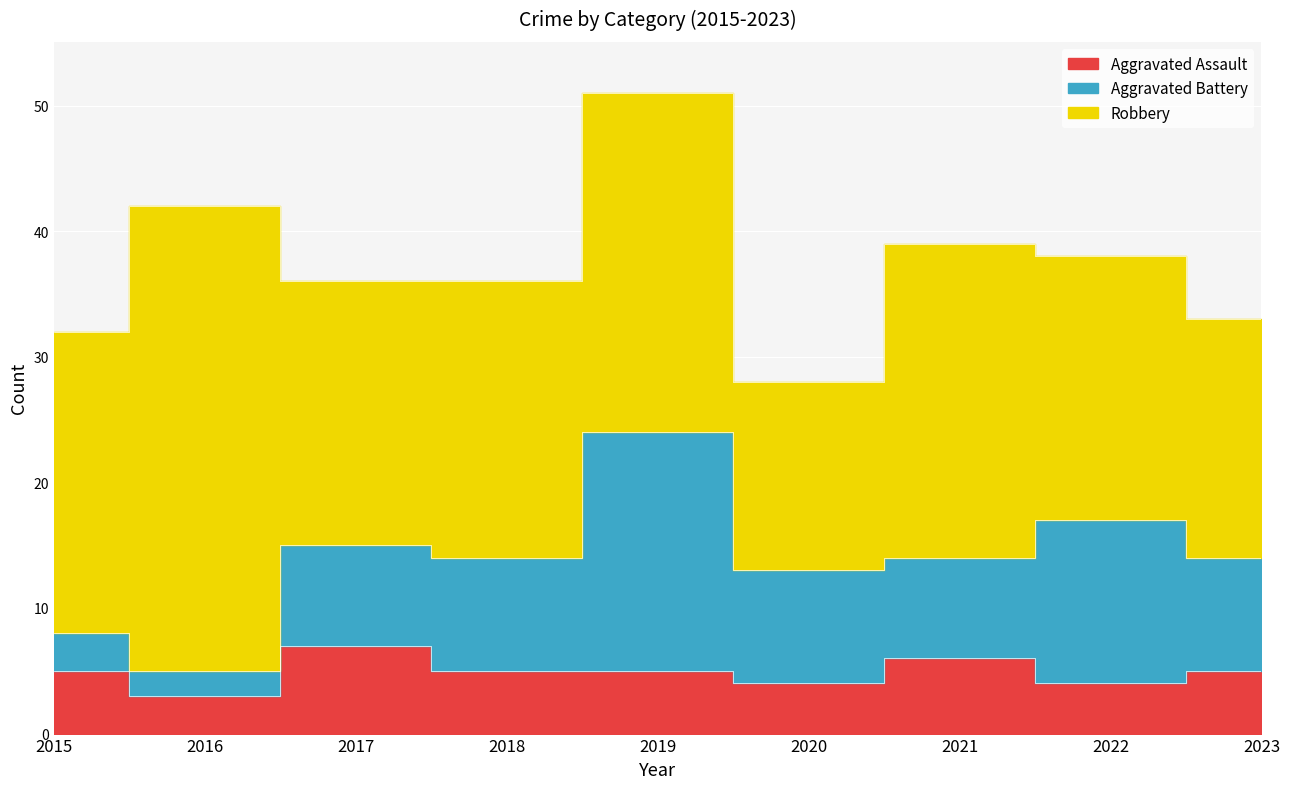

At which label does Aggravated Assault first exceed 5?

2017